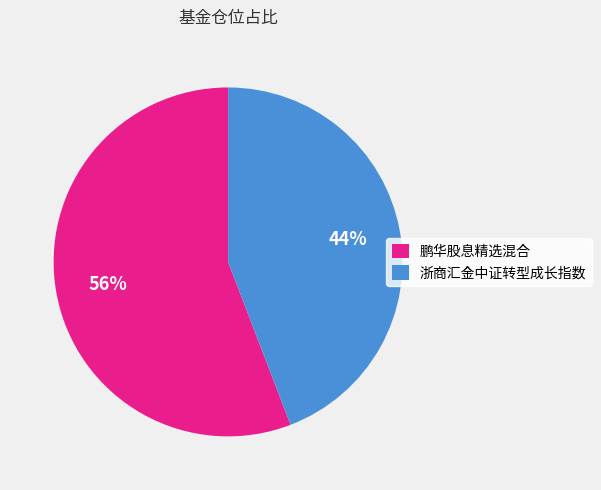

True or false: 鹏华股息精选混合 accounts for 66% of the total.

False